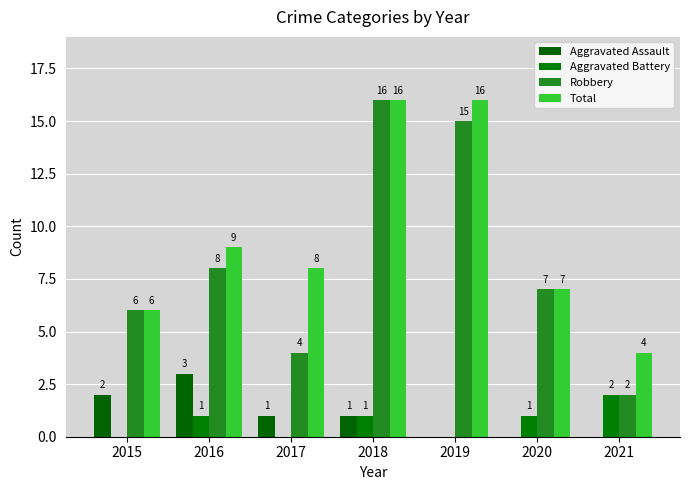

List the labels in order of Total value, smallest first.

2021, 2015, 2020, 2017, 2016, 2018, 2019